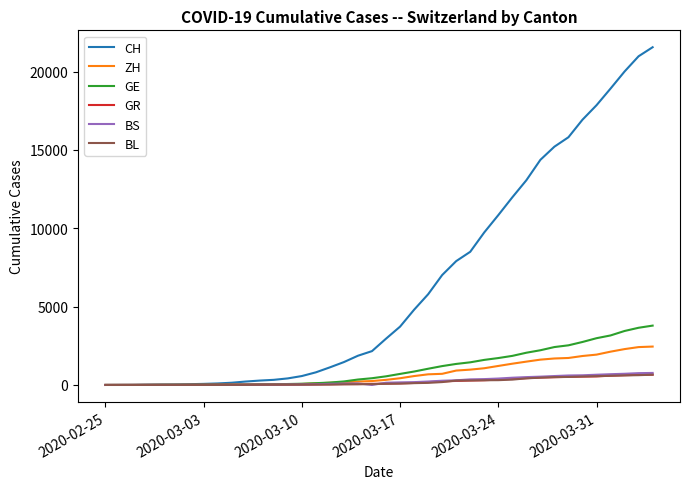

Is this an area chart (filled region under the line)?

No